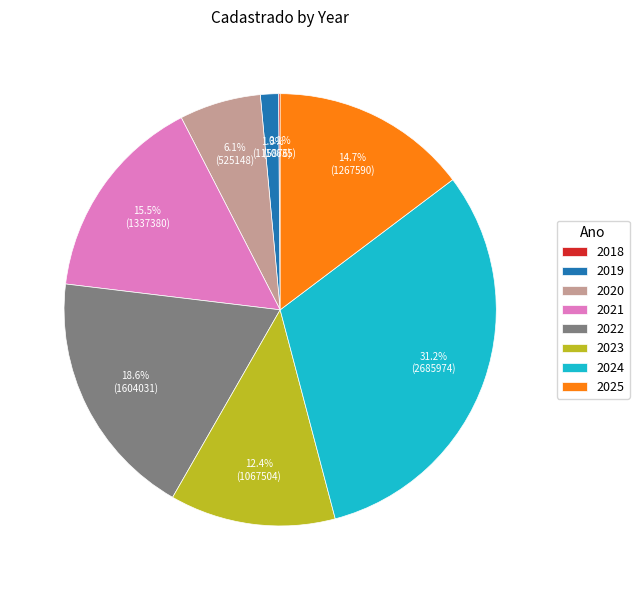

What percentage is NOT represented by 2025?

85.3%